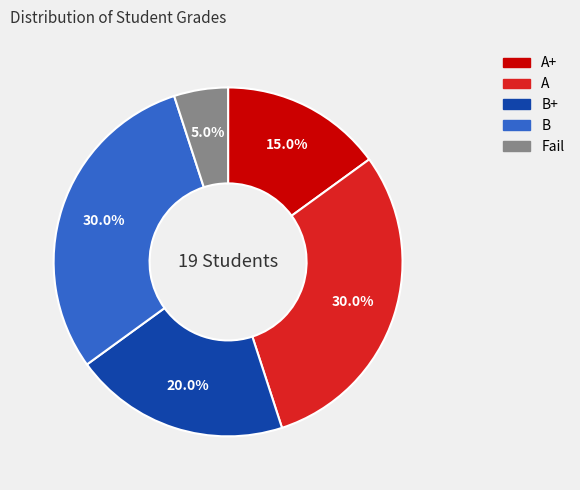

Is there any slice that represents more than half of the pie?

No